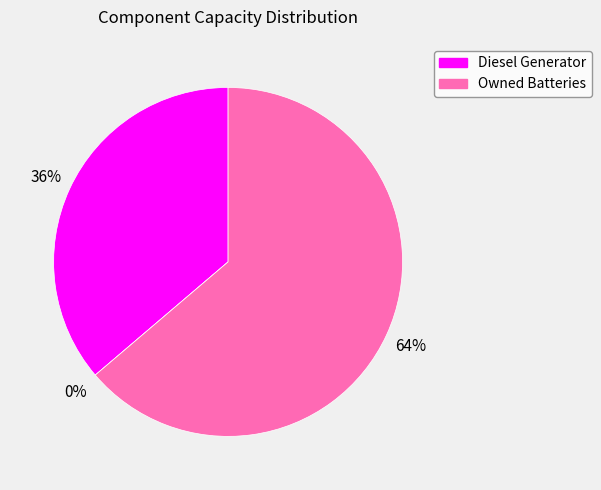

What is the change in value from Owned PV to Owned Batteries?

+704